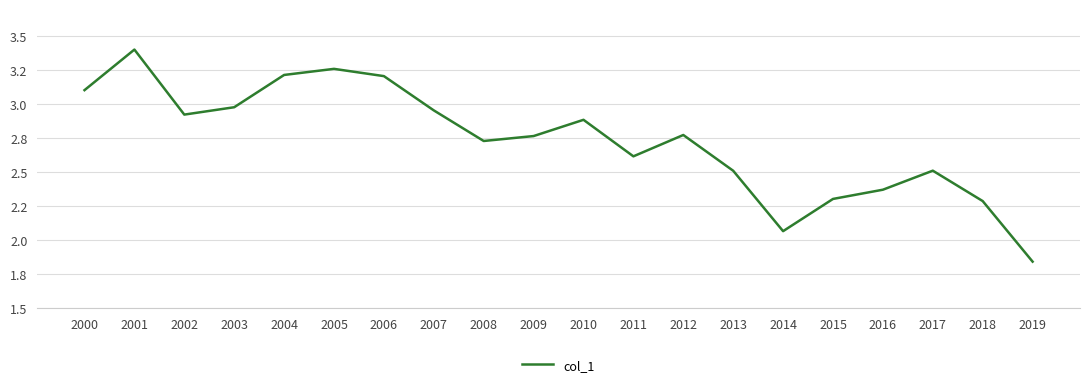

What is the average value?

2.7